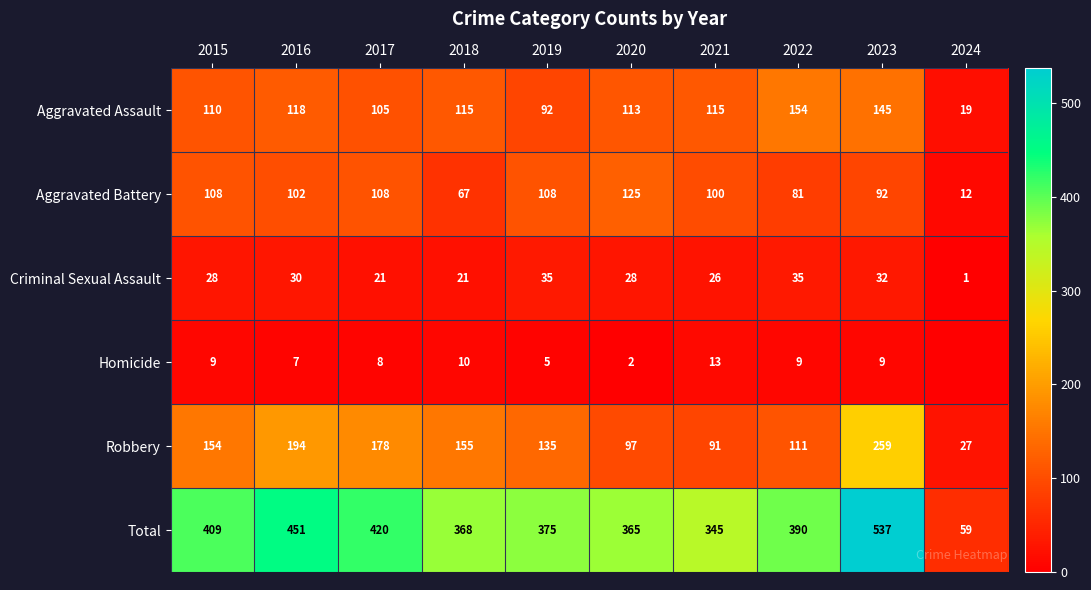

Rank the series at 2018 from highest to lowest value.

Total, Robbery, Aggravated Assault, Aggravated Battery, Criminal Sexual Assault, Homicide